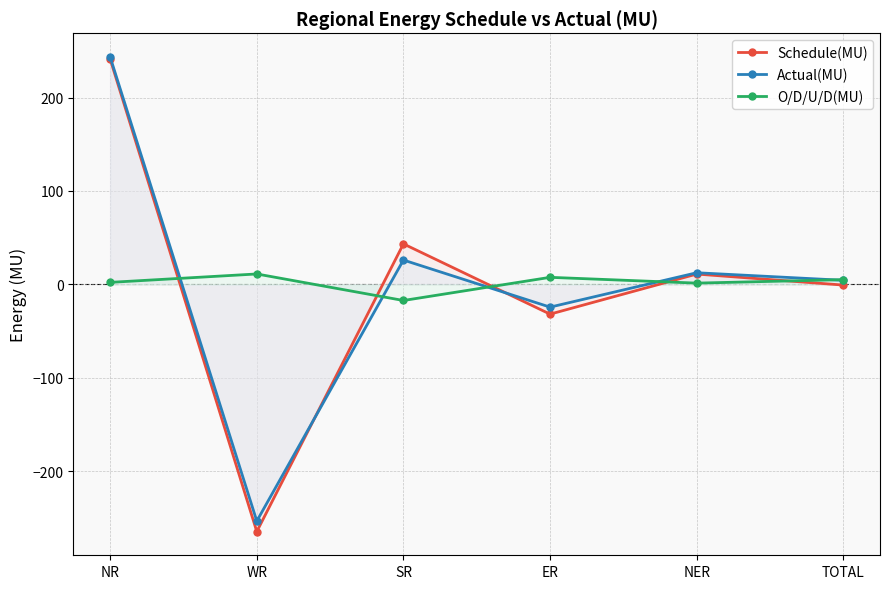

Which series has the widest spread of values?

Schedule(MU)